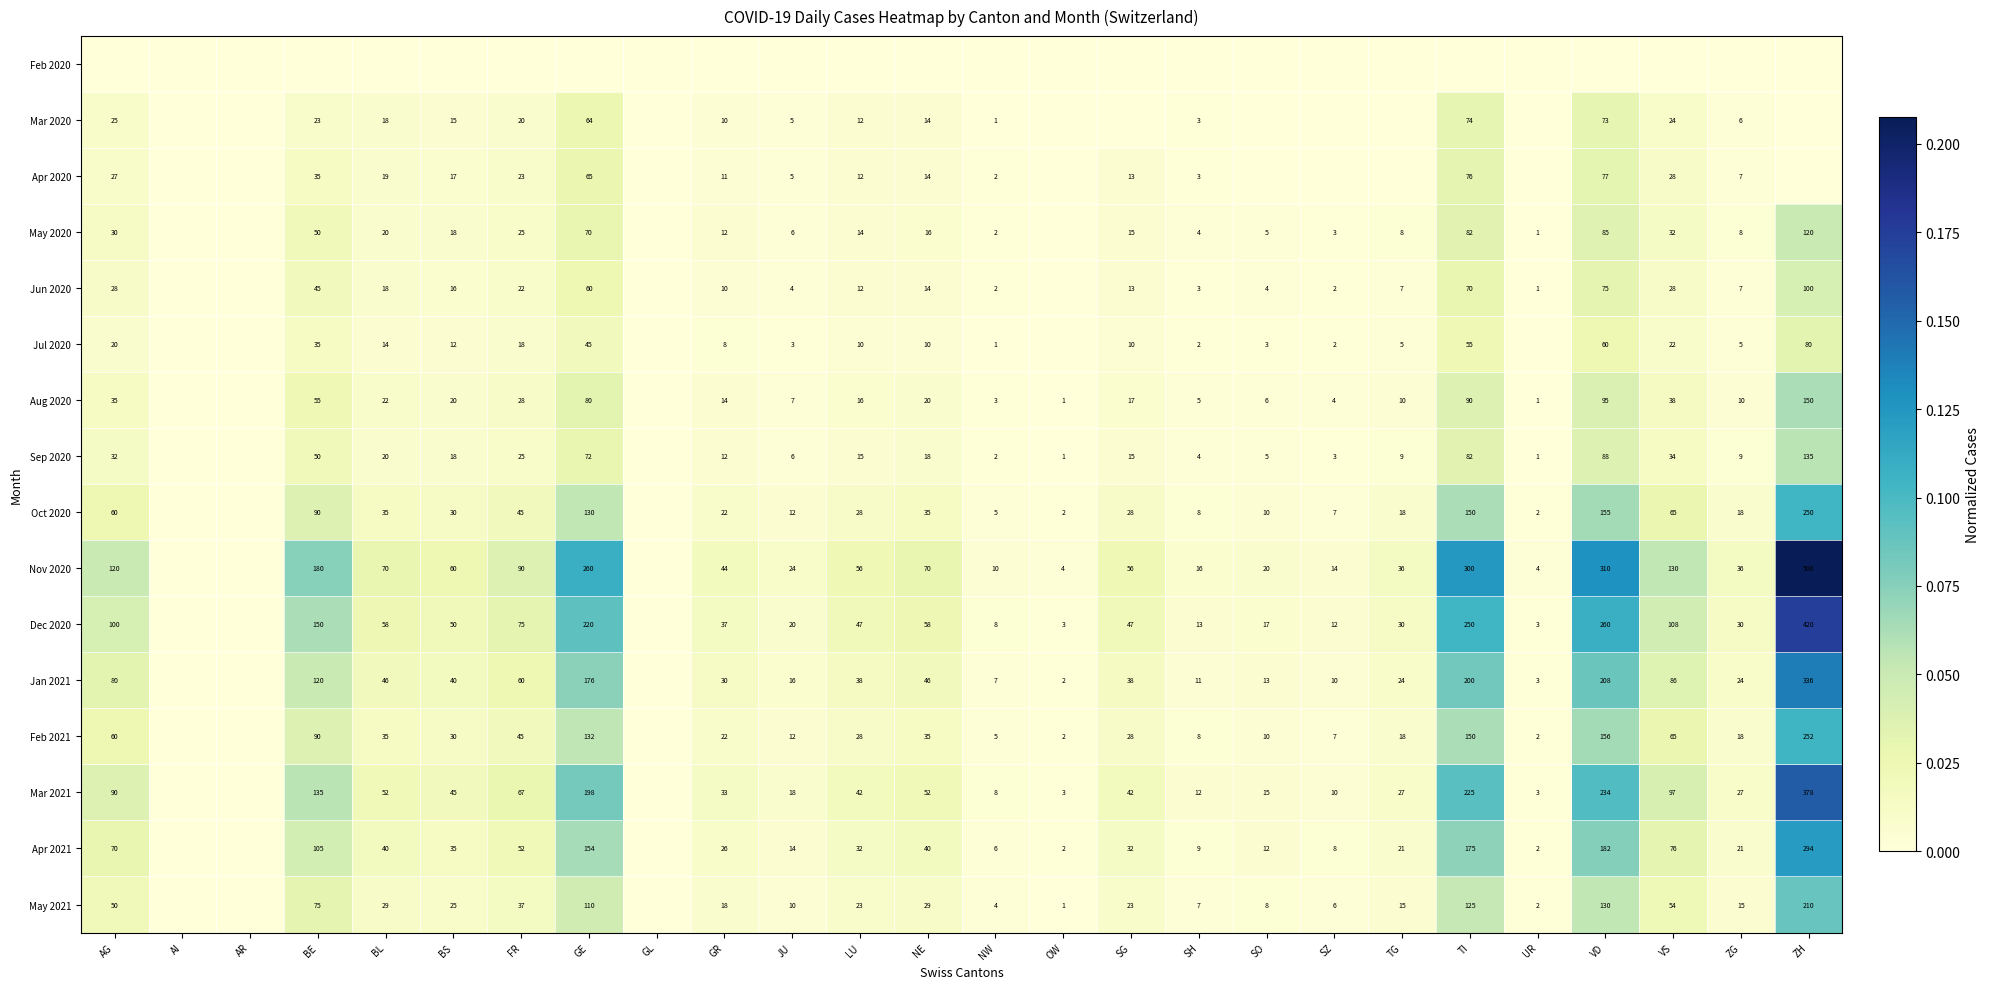

What is the spread (max minus min) of values at VD?

0.1